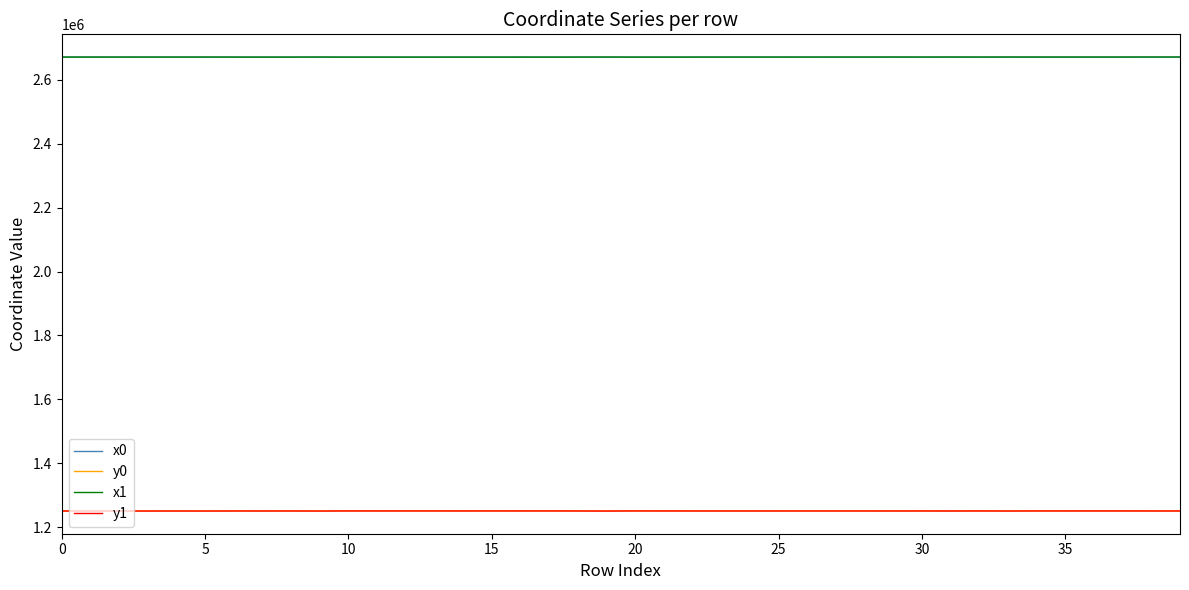

What is the smallest value displayed?

1250293.1